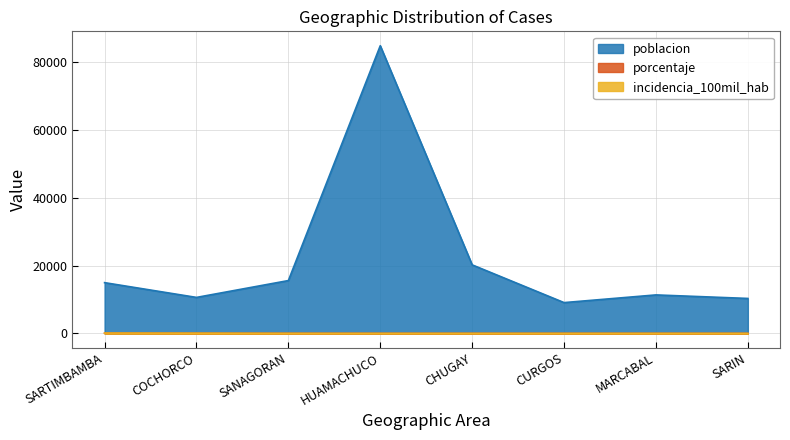

True or false: poblacion has a value of 84790.0 at HUAMACHUCO.

True